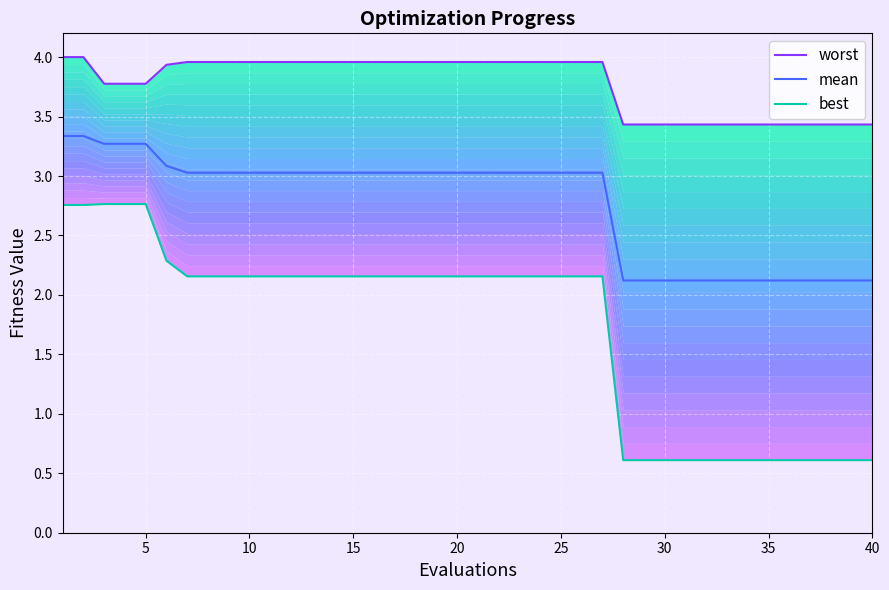

How many values in the mean series are below 3?

13